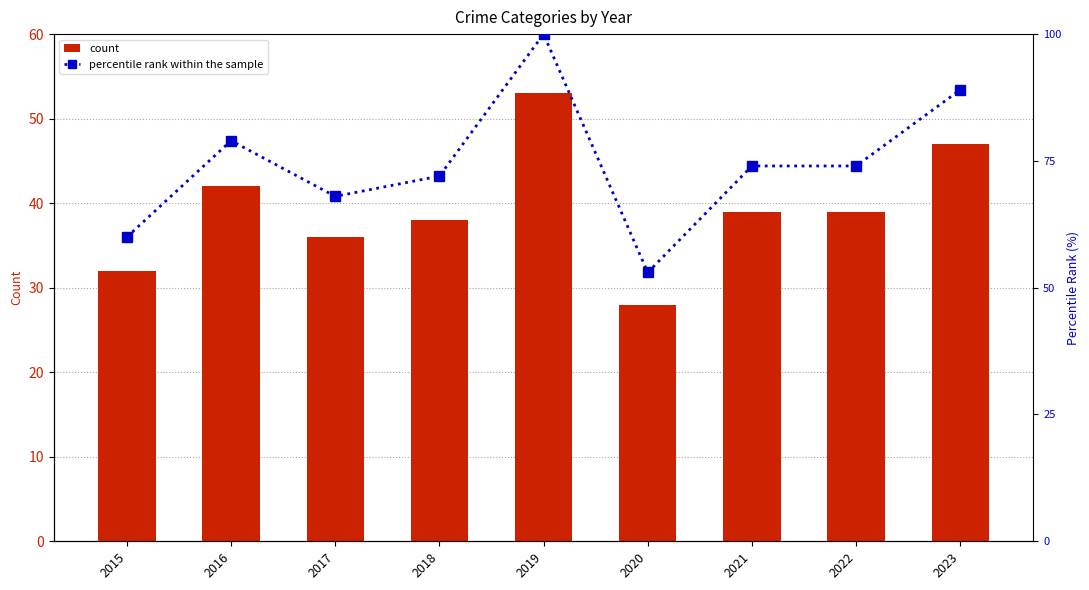

List the labels in order of count value, largest first.

2019, 2023, 2016, 2021, 2022, 2018, 2017, 2015, 2020